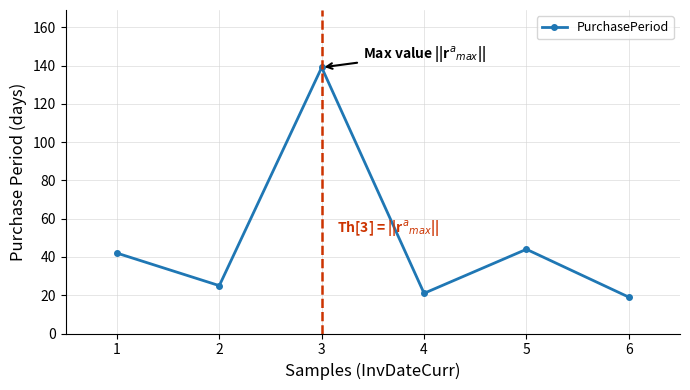

Rank the categories by value from lowest to highest.

6, 4, 2, 1, 5, 3